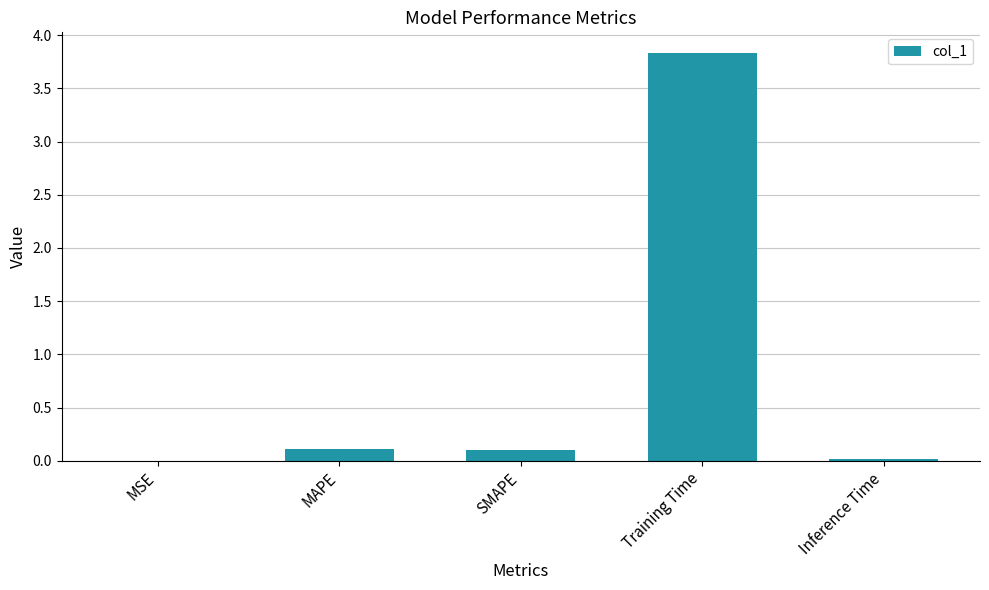

Which category has the highest value across all series?

Training Time